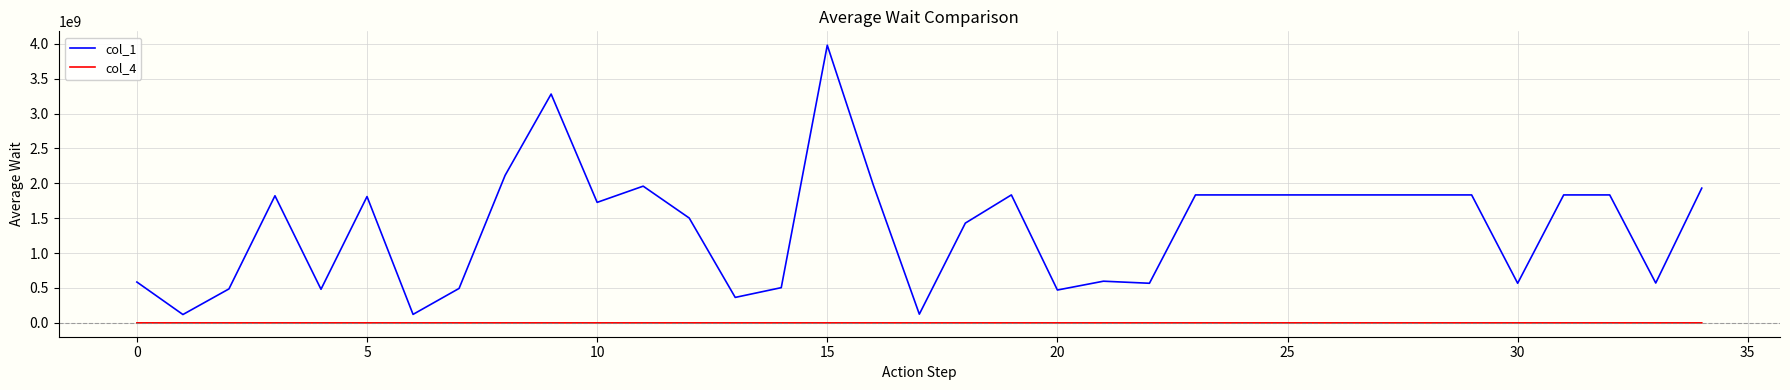

True or false: col_4 and col_1 intersect in this chart.

False